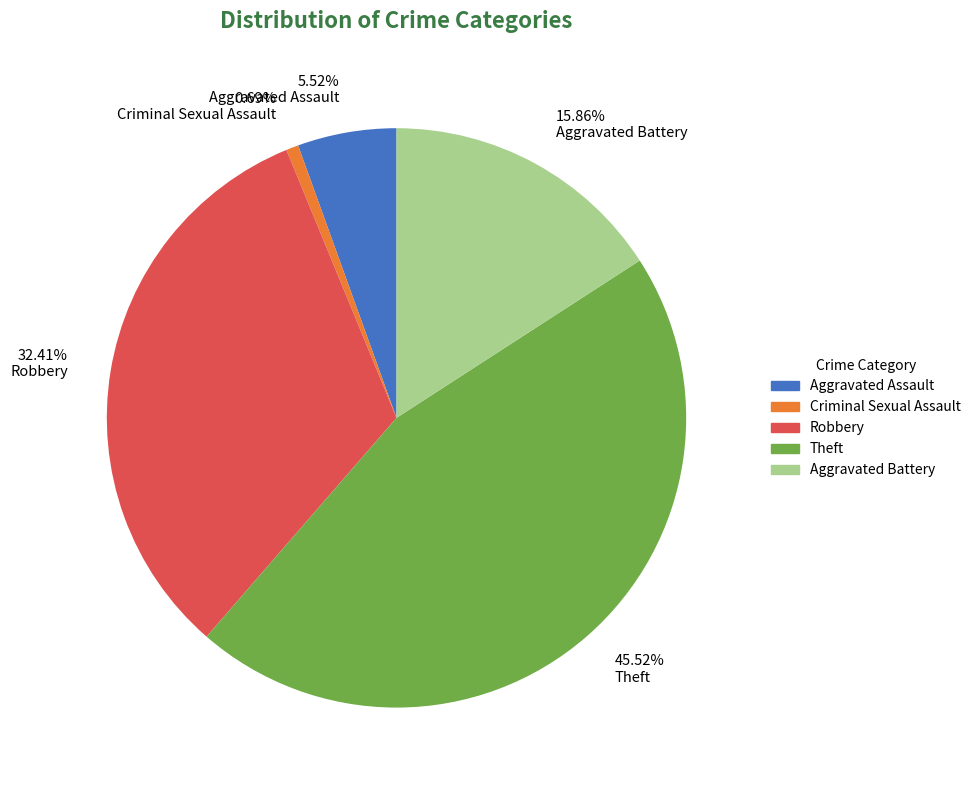

Which has a higher value, Aggravated Battery or Robbery?

Robbery